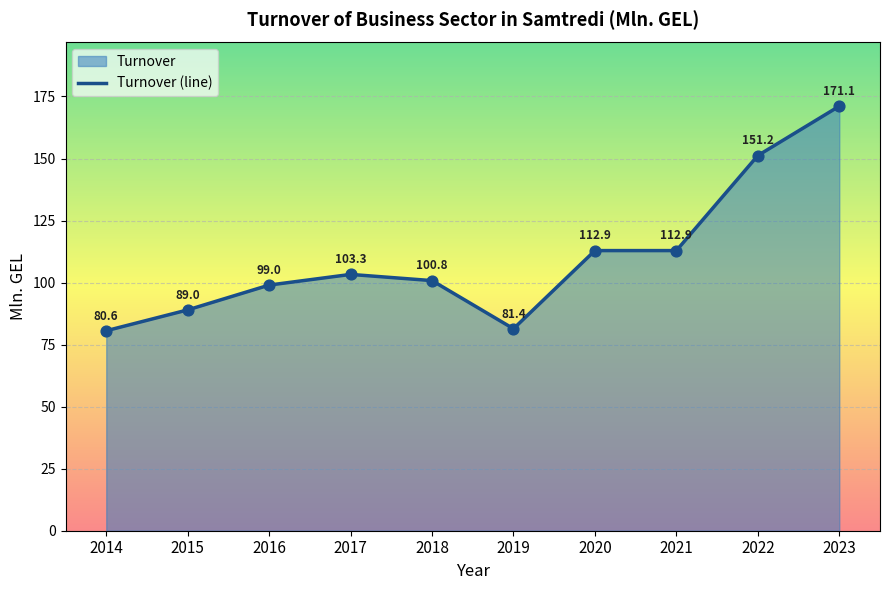

What is the ratio of the value at 2015 to the value at 2016?

0.9